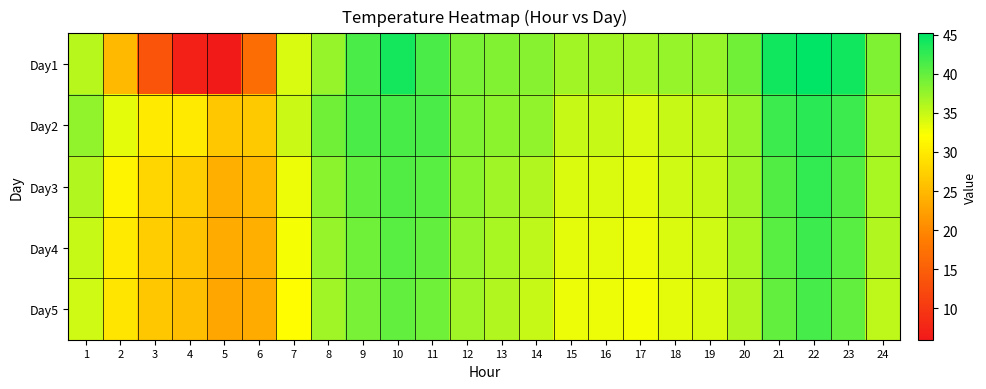

Reading left to right, transcribe all the data shown in this chart.

Day1: 1=35.7	2=25.0	3=13.6	4=7.0	5=6.0	6=16.8	7=34.1	8=37.5	9=41.3	10=44.1	11=41.3	12=39.0	13=38.6	14=38.2	15=36.8	16=36.8	17=36.7	18=37.5	19=37.5	20=39.4	21=44.2	22=45.2	23=44.2	24=38.7
Day2: 1=37.7	2=33.4	3=30.0	4=30.0	5=26.5	6=26.6	7=34.8	8=39.3	9=41.3	10=41.4	11=41.3	12=38.7	13=38.0	14=37.7	15=35.0	16=35.0	17=34.1	18=35.0	19=35.5	20=37.5	21=42.0	22=43.0	23=42.0	24=37.0
Day3: 1=36.0	2=31.0	3=28.0	4=27.0	5=24.0	6=25.0	7=33.0	8=38.0	9=40.0	10=41.0	11=40.5	12=38.0	13=37.0	14=36.0	15=34.0	16=34.0	17=33.5	18=34.5	19=35.0	20=37.0	21=41.0	22=42.5	23=41.0	24=36.5
Day4: 1=35.0	2=30.0	3=27.0	4=26.0	5=23.5	6=24.0	7=32.5	8=37.5	9=39.5	10=40.5	11=40.0	12=37.5	13=36.5	14=35.5	15=33.5	16=33.5	17=33.0	18=34.0	19=34.5	20=36.5	21=40.5	22=42.0	23=40.5	24=36.0
Day5: 1=34.5	2=29.5	3=26.5	4=25.5	5=23.0	6=23.5	7=32.0	8=37.0	9=39.0	10=40.0	11=39.5	12=37.0	13=36.0	14=35.0	15=33.0	16=33.0	17=32.5	18=33.5	19=34.0	20=36.0	21=40.0	22=41.5	23=40.0	24=35.5